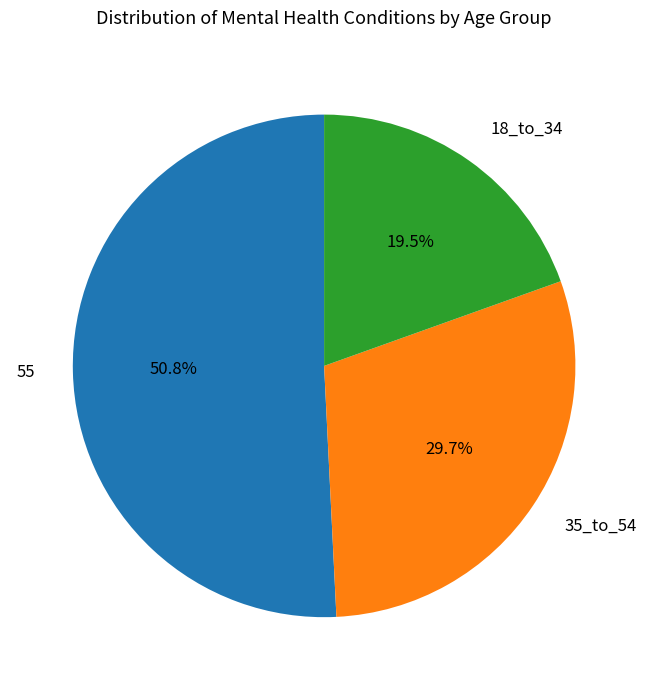

How many slices are in this pie chart?

3